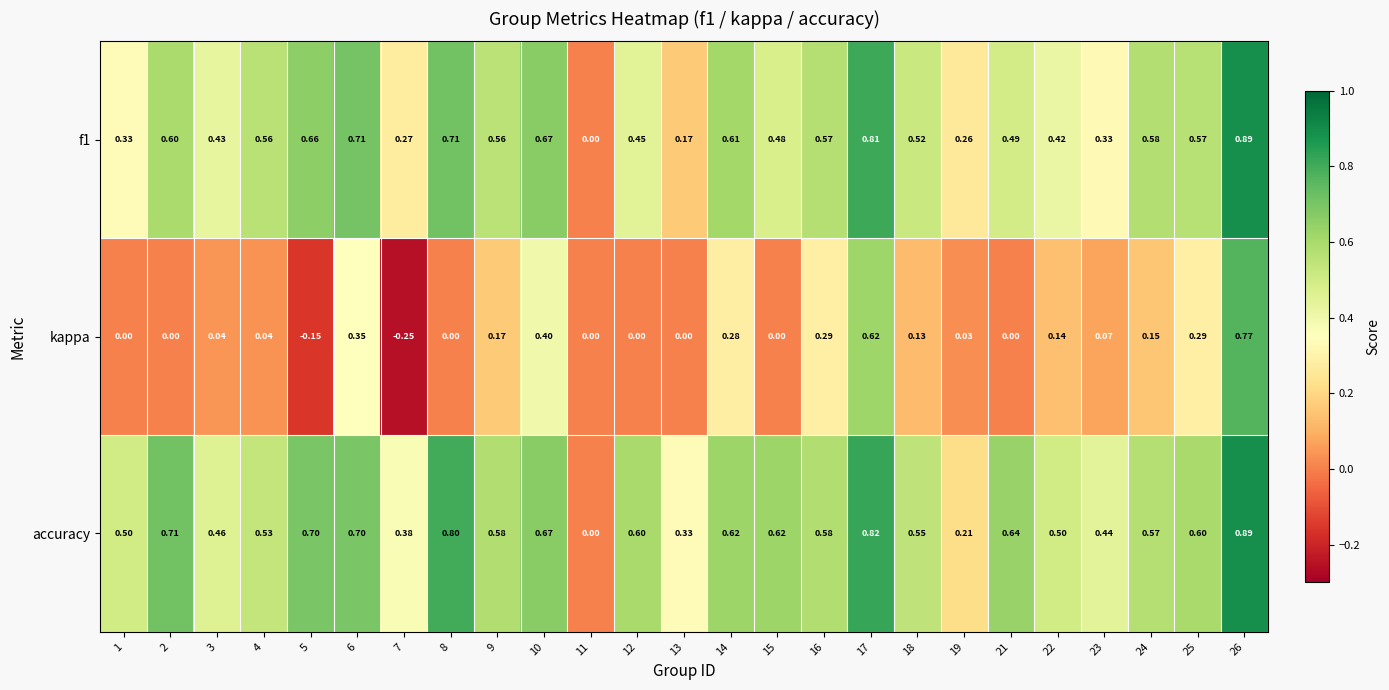

Which series has the largest total across all categories?

accuracy